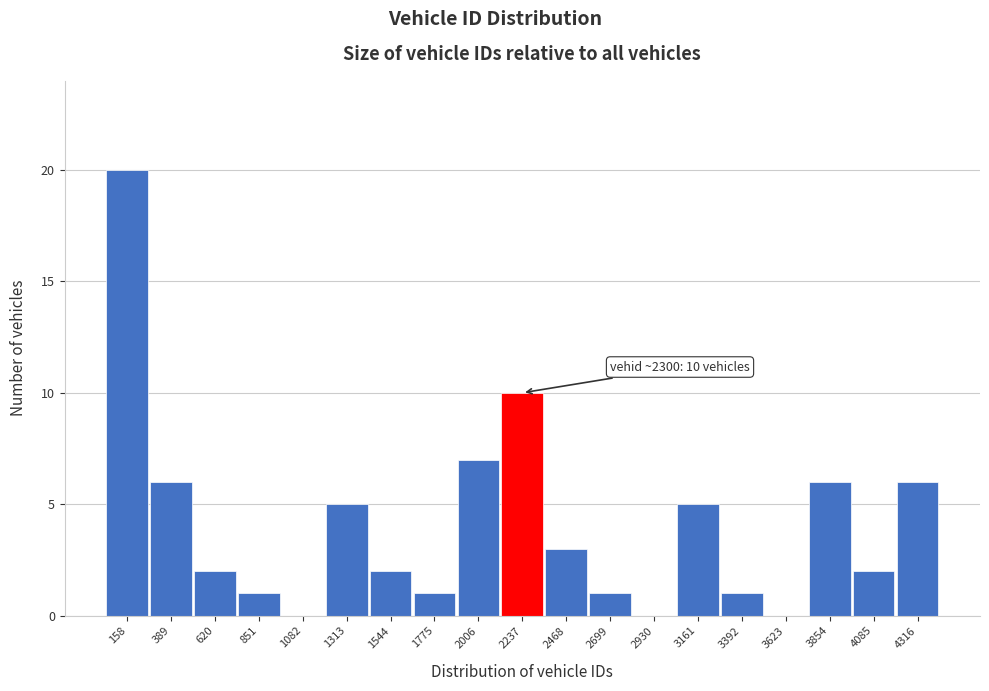

Reading left to right, transcribe all the data shown in this chart.

158=20	389=6	620=2	851=1	1082=0	1313=5	1544=2	1775=1	2006=7	2237=10	2468=3	2699=1	2930=0	3161=5	3392=1	3623=0	3854=6	4085=2	4316=6